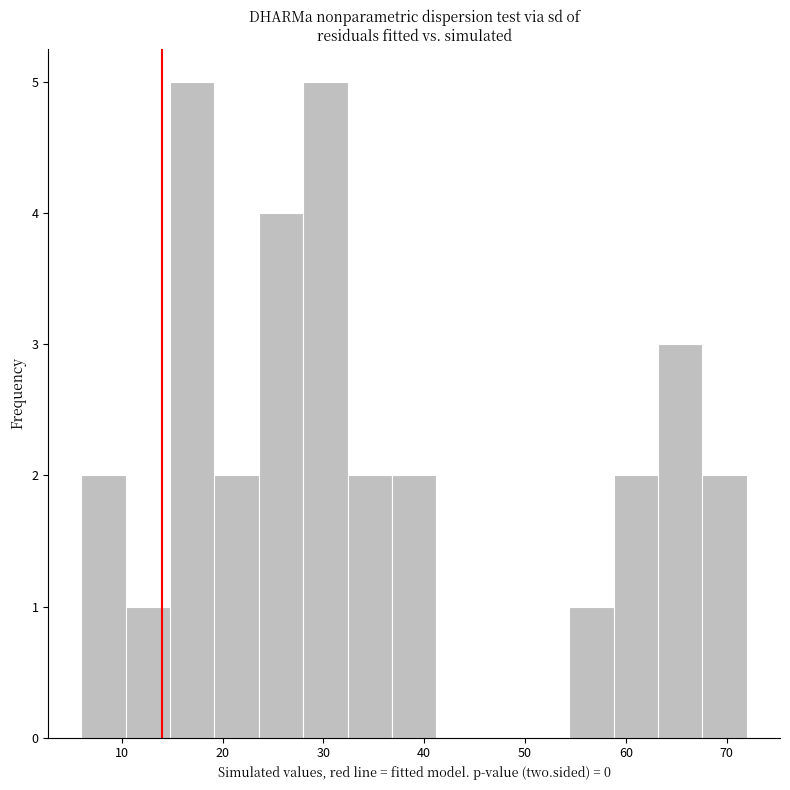

Reading left to right, transcribe this chart: for each bar, give the range it covers on the x-axis and its height. Neither the bar edges nor the heights are printed on the chart, so give them approximately, as read against the axes.

6.0 to 10.4: 2
10.4 to 14.8: 1
14.8 to 19.2: 5
19.2 to 23.6: 2
23.6 to 28.0: 4
28.0 to 32.4: 5
32.4 to 36.8: 2
36.8 to 41.2: 2
41.2 to 45.6: 0
45.6 to 50.0: 0
50.0 to 54.4: 0
54.4 to 58.8: 1
58.8 to 63.2: 2
63.2 to 67.6: 3
67.6 to 72.0: 2